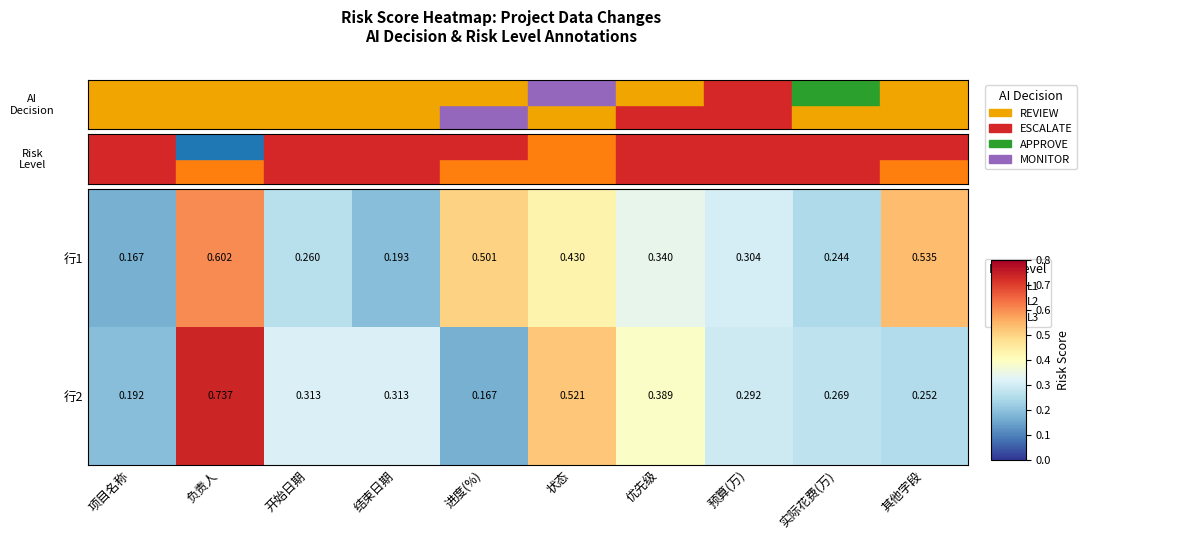

List the series in order of their overall mean, highest first.

行1, 行2